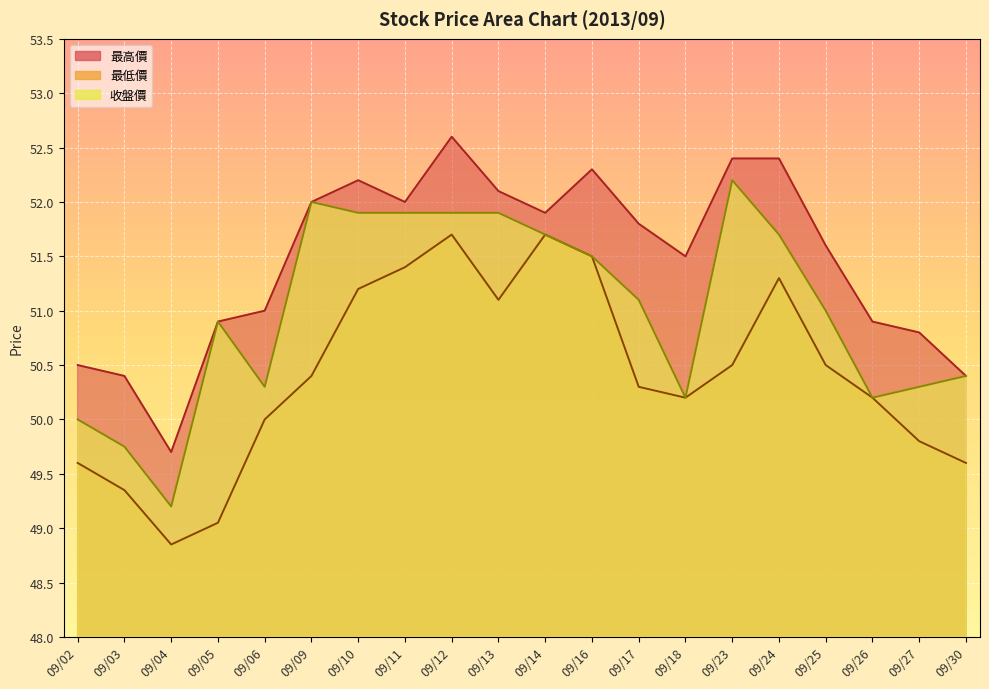

True or false: 收盤價 has a value of 79.5 at 09/06.

False